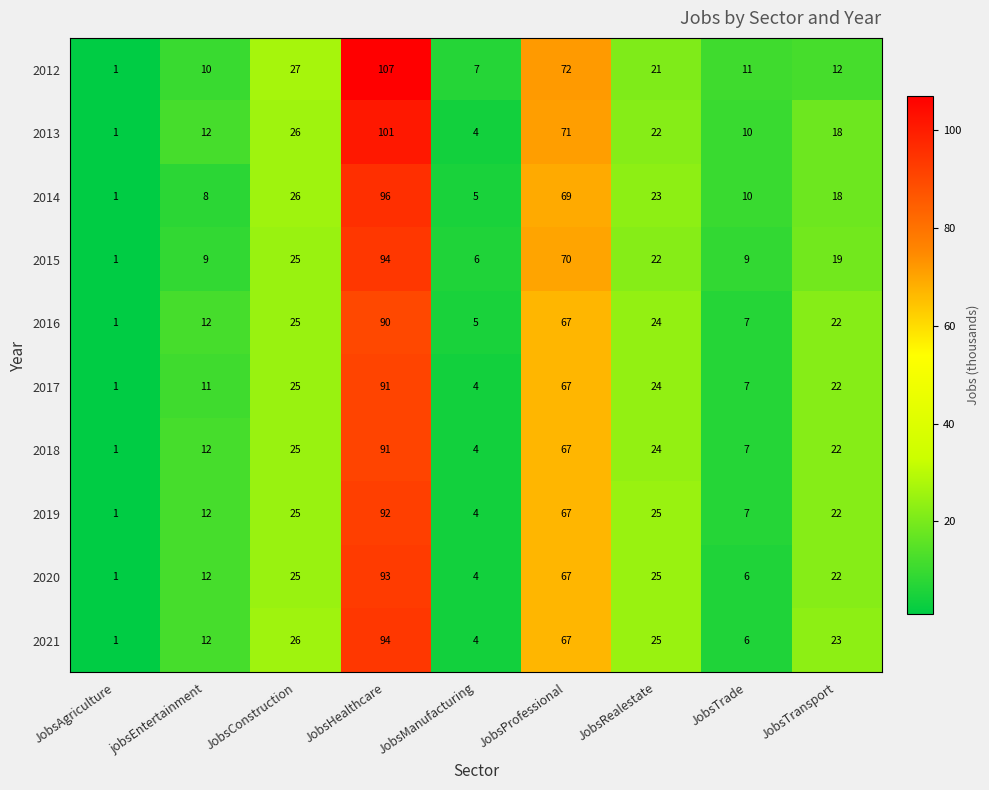

Read the 2015 value at JobsHealthcare, to the nearest 5.

95